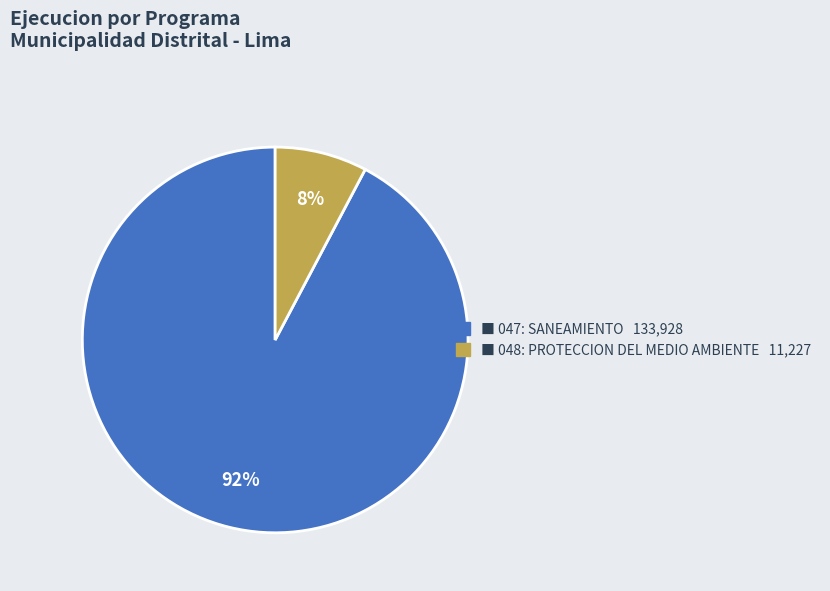

Is there a majority slice in this chart?

Yes